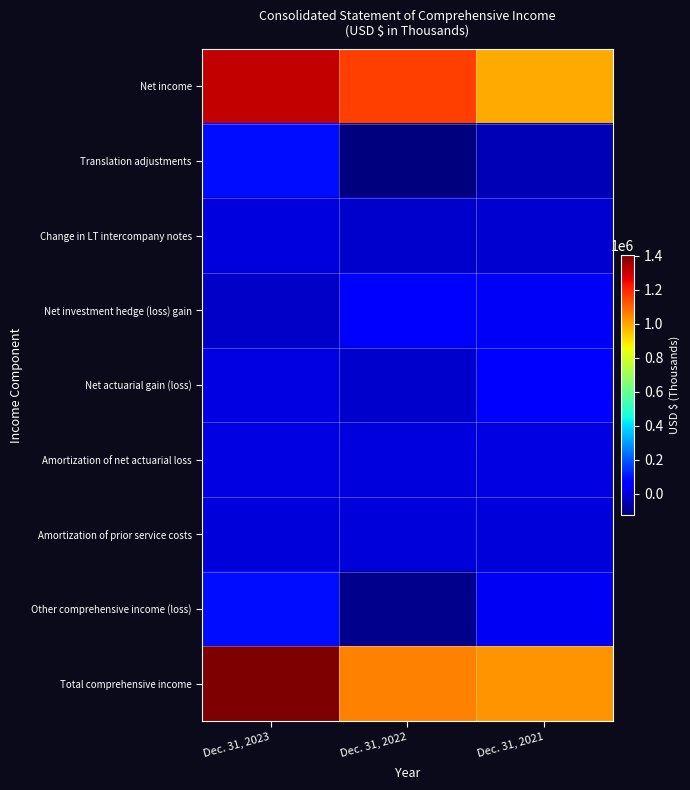

How many distinct data groups are displayed?

9